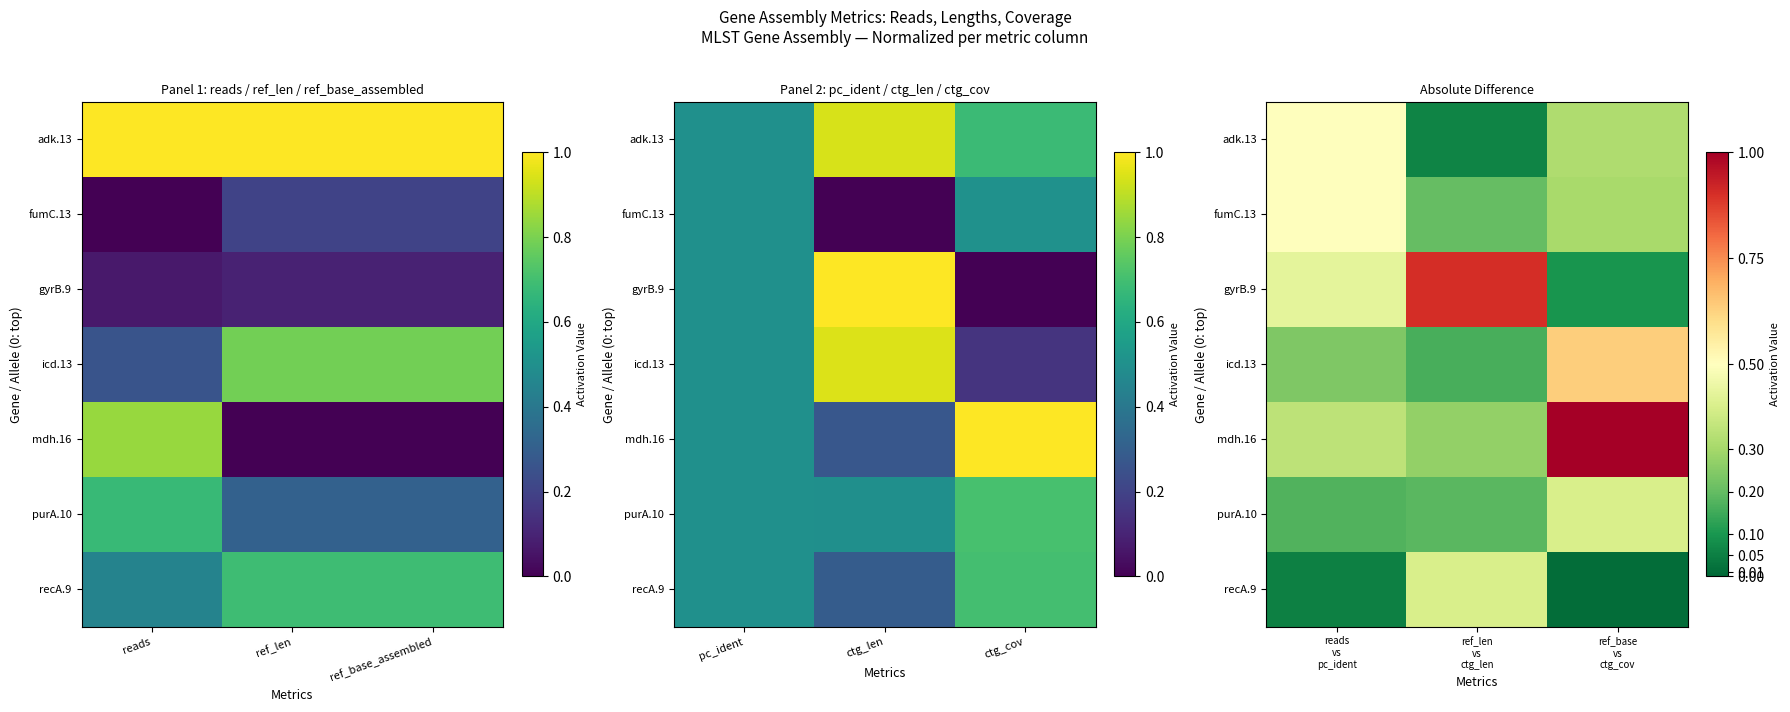

Which label corresponds to the largest value in the chart?

ref_base vs ctg_cov